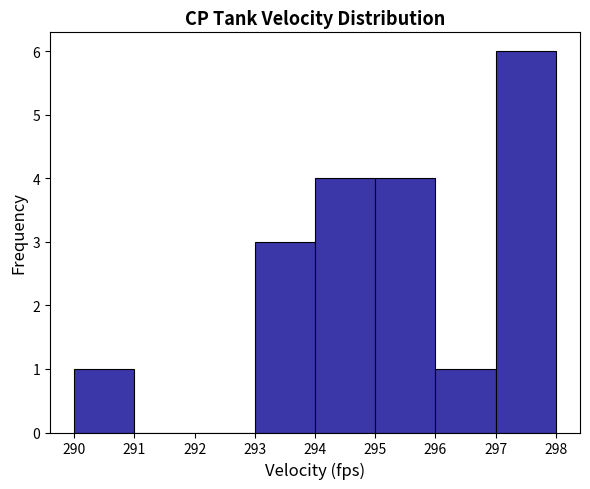

Reading left to right, list every bar in this chart as the range it spans on the x-axis followed by its height. The values are not printed on the chart, so give them approximately, as read against the axis.

290 to 291: 1
291 to 292: 0
292 to 293: 0
293 to 294: 3
294 to 295: 4
295 to 296: 4
296 to 297: 1
297 to 298: 6